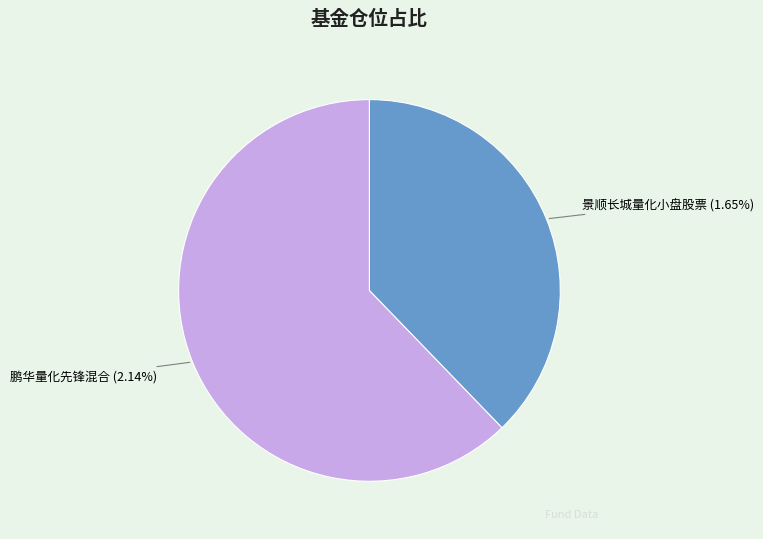

What percentage do 景顺长城量化小盘股票 and 鹏华量化先锋混合 together represent?

100.0%